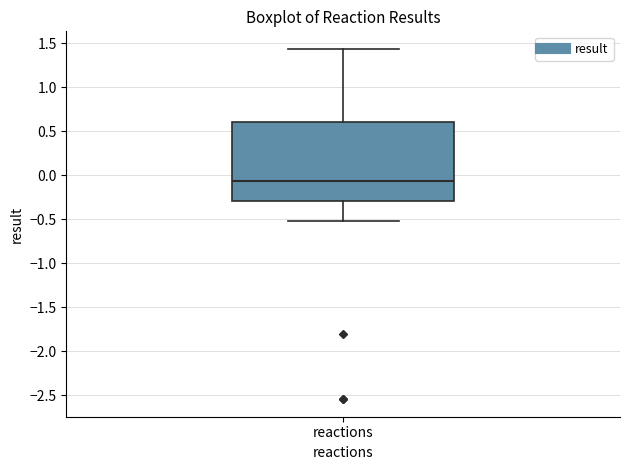

Read this box plot against the y-axis: the position of the median line, the range covered by the box, and the ends of both whiskers. The values are not printed on the chart, so give them approximately, as read against the axis.

median -0.05, box -0.30 to 0.60, whiskers -0.50 to 1.45